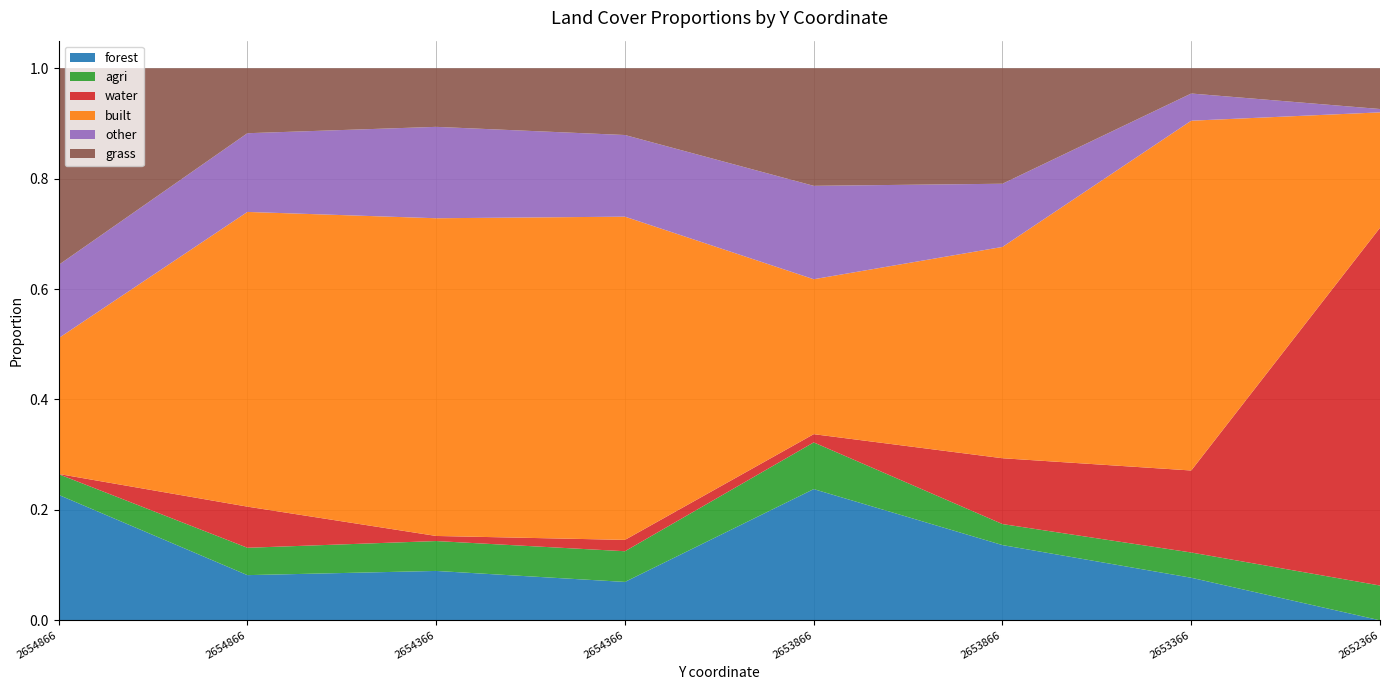

Reading left to right, list all the values displayed in this chart.

forest: 2654866.126422=0.2	2654866.126422=0.1	2654366.126422=0.1	2654366.126422=0.1	2653866.126422=0.2	2653866.126422=0.1	2653366.126422=0.1	2652366.126422=0.0
agri: 2654866.126422=0.0	2654866.126422=0.0	2654366.126422=0.1	2654366.126422=0.1	2653866.126422=0.1	2653866.126422=0.0	2653366.126422=0.0	2652366.126422=0.1
water: 2654866.126422=0.0	2654866.126422=0.1	2654366.126422=0.0	2654366.126422=0.0	2653866.126422=0.0	2653866.126422=0.1	2653366.126422=0.1	2652366.126422=0.6
built: 2654866.126422=0.2	2654866.126422=0.5	2654366.126422=0.6	2654366.126422=0.6	2653866.126422=0.3	2653866.126422=0.4	2653366.126422=0.6	2652366.126422=0.2
other: 2654866.126422=0.1	2654866.126422=0.1	2654366.126422=0.2	2654366.126422=0.1	2653866.126422=0.2	2653866.126422=0.1	2653366.126422=0.0	2652366.126422=0.0
grass: 2654866.126422=0.4	2654866.126422=0.1	2654366.126422=0.1	2654366.126422=0.1	2653866.126422=0.2	2653866.126422=0.2	2653366.126422=0.0	2652366.126422=0.1